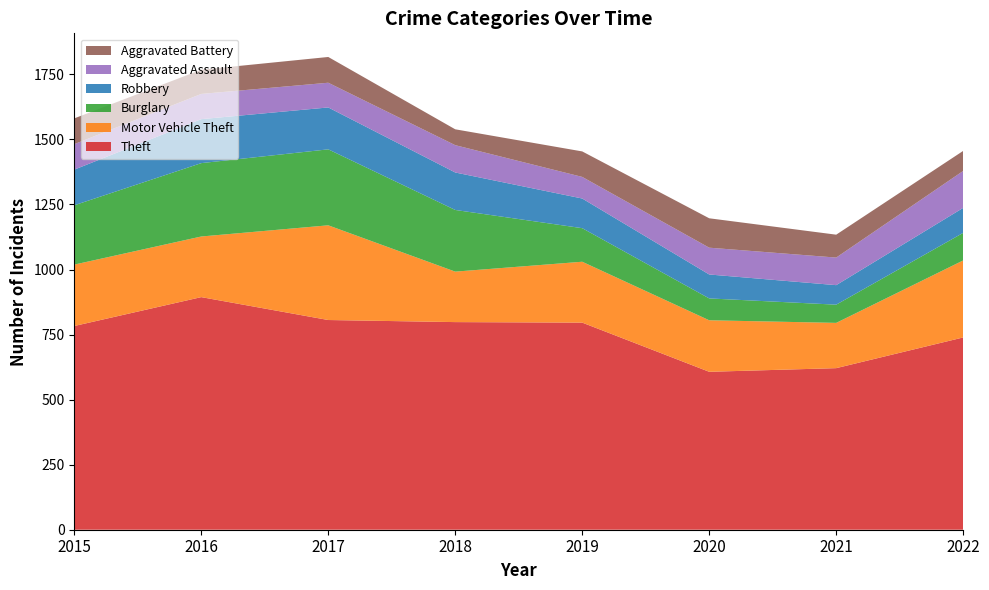

Reading right to left, list all the values displayed in this chart.

Theft: 739	621	607	796	798	806	894	783
Motor Vehicle Theft: 296	174	198	234	194	364	233	236
Burglary: 106	70	84	129	237	292	282	228
Robbery: 96	75	92	114	144	161	169	137
Aggravated Assault: 142	106	103	83	105	95	97	98
Aggravated Battery: 77	88	113	98	61	99	93	99